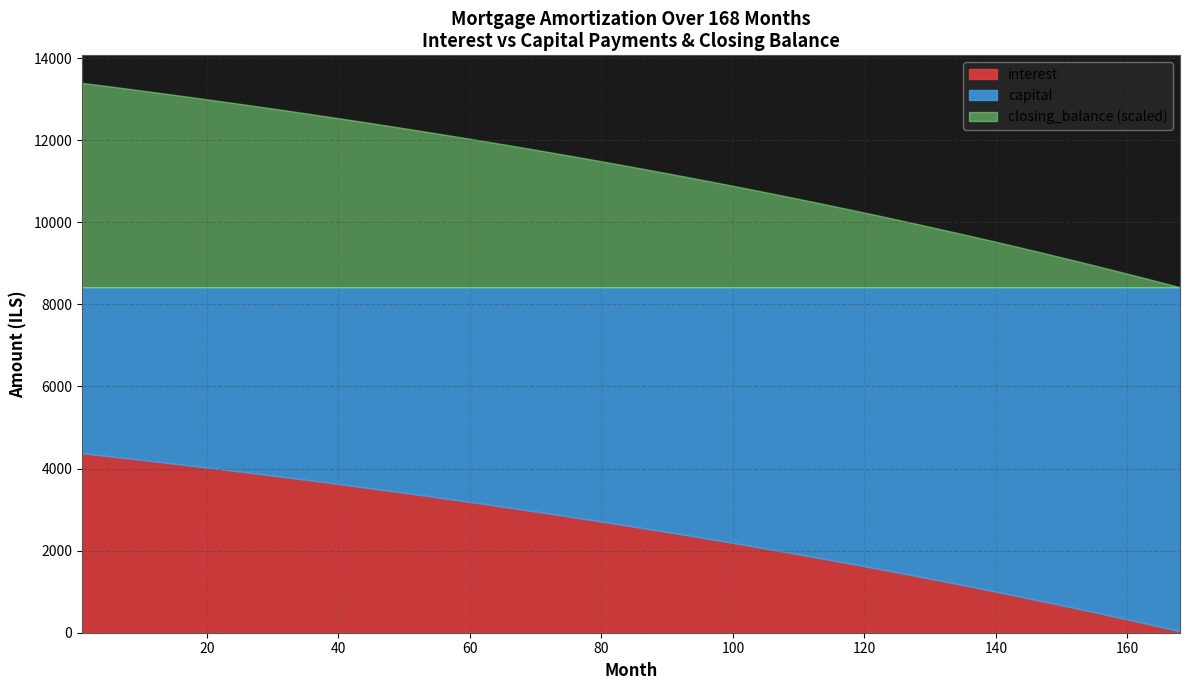

What is the maximum value for interest?

4375.0